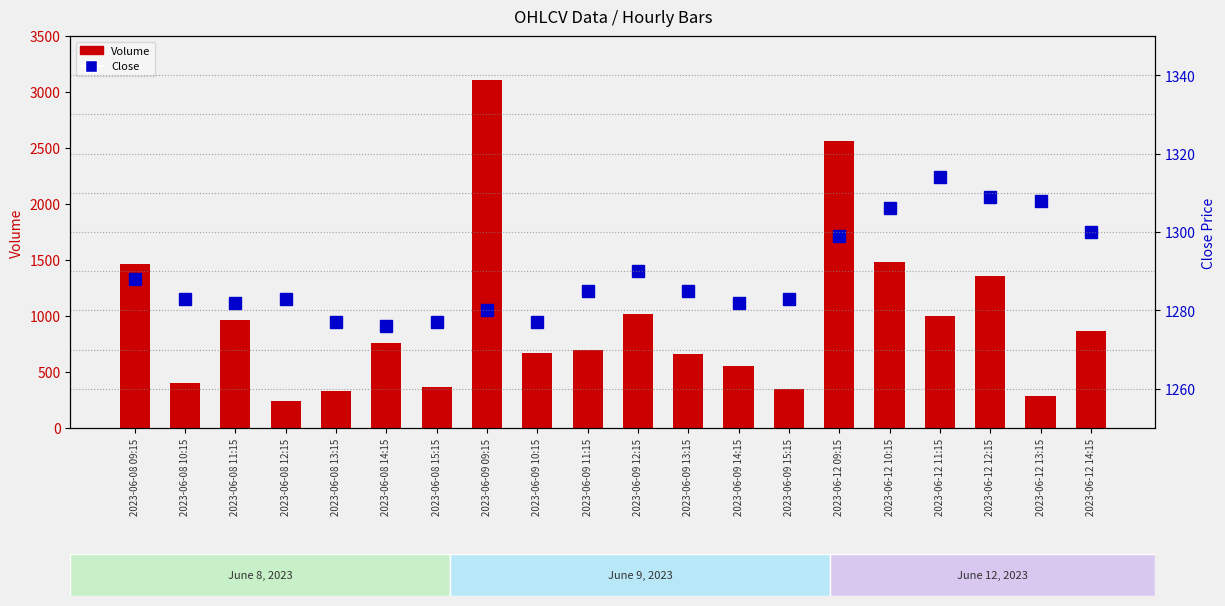

The value of Close at 2023-06-12 11:15 is 615. True or false?

False